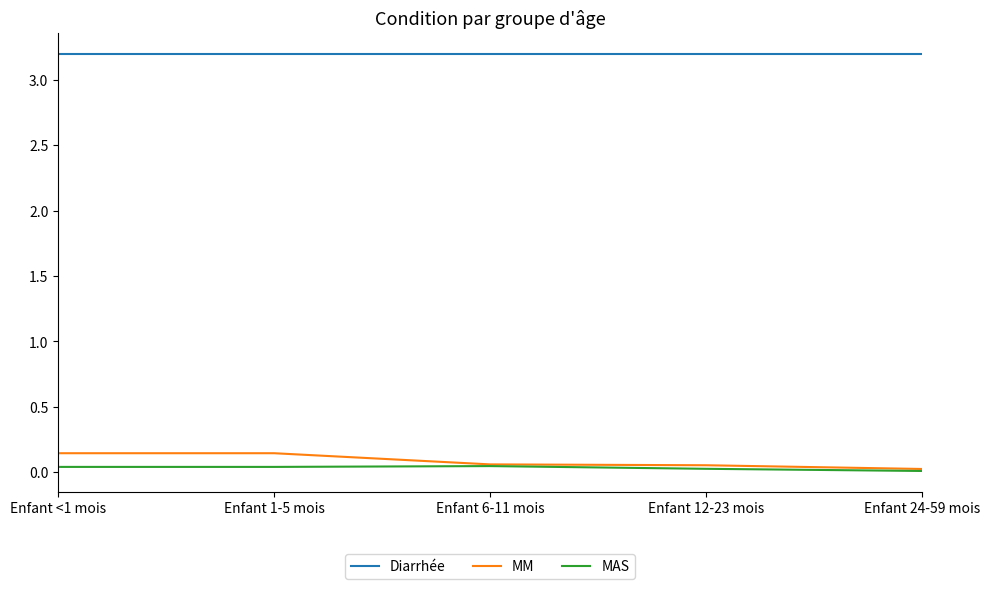

What is the highest value of the Diarrhée series?

3.2